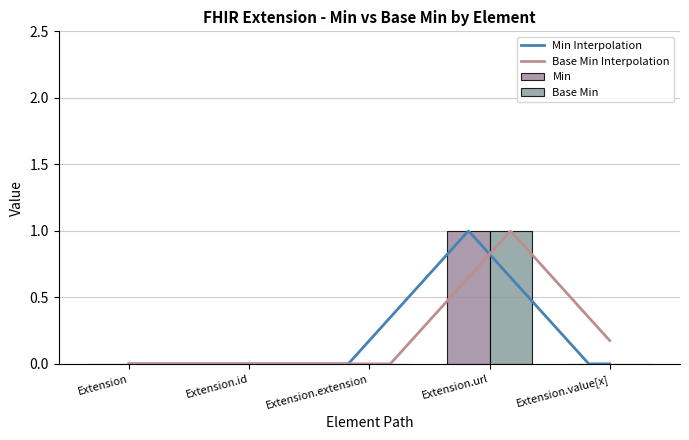

How many groups of bars are there?

5